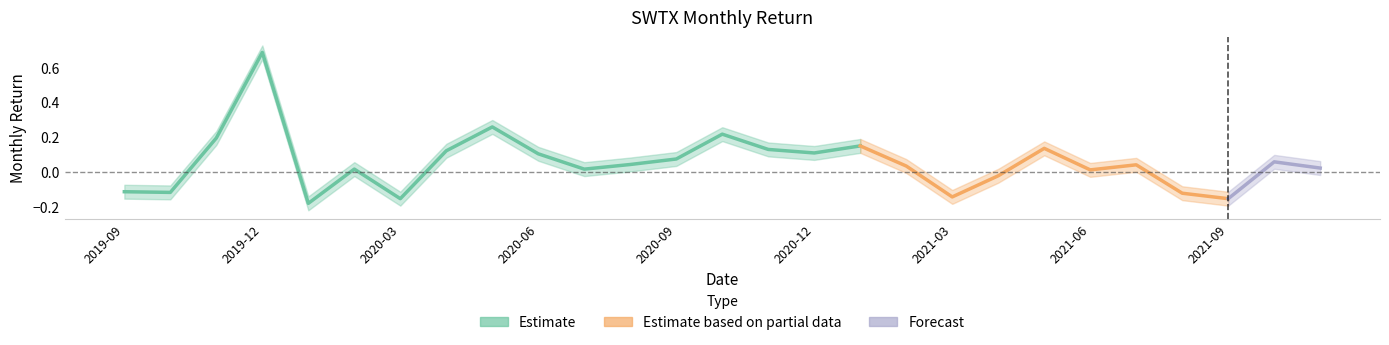

The chart shows a value of 0.0 at 2021-02-28. True or false?

True